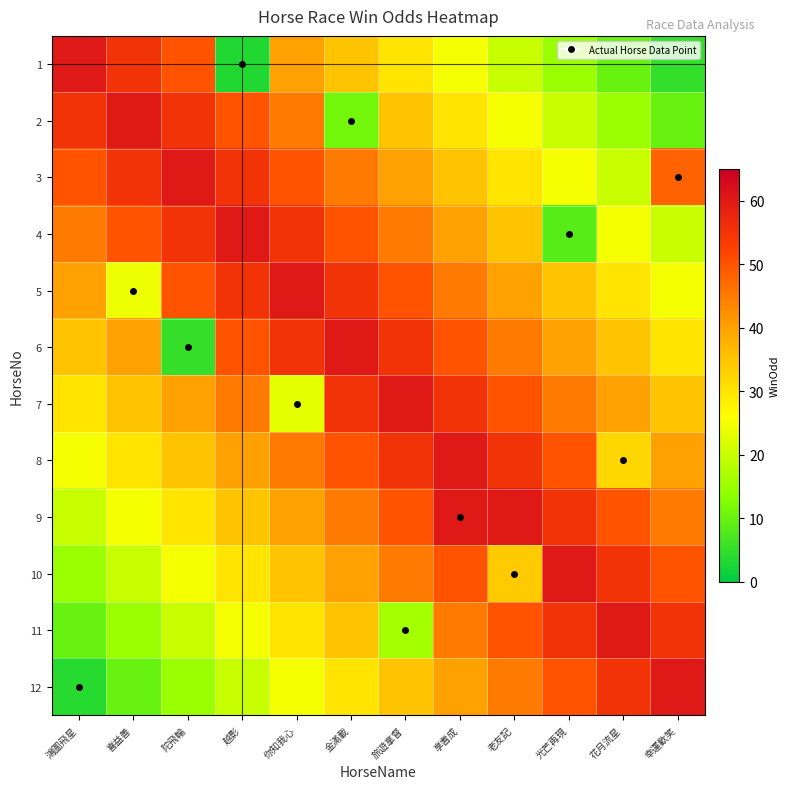

Reading left to right, extract all data points from this chart.

1: 鴻圖飛星=60.0	喜益善=55.0	陀飛輪=50.0	越影=3.2	你知我心=40.0	金滿載=35.0	旅遊拿督=30.0	享耆成=25.0	老友記=20.0	光芒再現=15.0	花月流星=10.0	幸運歡笑=5.0
2: 鴻圖飛星=55.0	喜益善=60.0	陀飛輪=55.0	越影=50.0	你知我心=45.0	金滿載=11.0	旅遊拿督=35.0	享耆成=30.0	老友記=25.0	光芒再現=20.0	花月流星=15.0	幸運歡笑=10.0
3: 鴻圖飛星=50.0	喜益善=55.0	陀飛輪=60.0	越影=55.0	你知我心=50.0	金滿載=45.0	旅遊拿督=40.0	享耆成=35.0	老友記=30.0	光芒再現=25.0	花月流星=20.0	幸運歡笑=48.0
4: 鴻圖飛星=45.0	喜益善=50.0	陀飛輪=55.0	越影=60.0	你知我心=55.0	金滿載=50.0	旅遊拿督=45.0	享耆成=40.0	老友記=35.0	光芒再現=8.4	花月流星=25.0	幸運歡笑=20.0
5: 鴻圖飛星=40.0	喜益善=24.0	陀飛輪=50.0	越影=55.0	你知我心=60.0	金滿載=55.0	旅遊拿督=50.0	享耆成=45.0	老友記=40.0	光芒再現=35.0	花月流星=30.0	幸運歡笑=25.0
6: 鴻圖飛星=35.0	喜益善=40.0	陀飛輪=5.2	越影=50.0	你知我心=55.0	金滿載=60.0	旅遊拿督=55.0	享耆成=50.0	老友記=45.0	光芒再現=40.0	花月流星=35.0	幸運歡笑=30.0
7: 鴻圖飛星=30.0	喜益善=35.0	陀飛輪=40.0	越影=45.0	你知我心=23.0	金滿載=55.0	旅遊拿督=60.0	享耆成=55.0	老友記=50.0	光芒再現=45.0	花月流星=40.0	幸運歡笑=35.0
8: 鴻圖飛星=25.0	喜益善=30.0	陀飛輪=35.0	越影=40.0	你知我心=45.0	金滿載=50.0	旅遊拿督=55.0	享耆成=60.0	老友記=55.0	光芒再現=50.0	花月流星=32.0	幸運歡笑=40.0
9: 鴻圖飛星=20.0	喜益善=25.0	陀飛輪=30.0	越影=35.0	你知我心=40.0	金滿載=45.0	旅遊拿督=50.0	享耆成=60.0	老友記=60.0	光芒再現=55.0	花月流星=50.0	幸運歡笑=45.0
10: 鴻圖飛星=15.0	喜益善=20.0	陀飛輪=25.0	越影=30.0	你知我心=35.0	金滿載=40.0	旅遊拿督=45.0	享耆成=50.0	老友記=34.0	光芒再現=60.0	花月流星=55.0	幸運歡笑=50.0
11: 鴻圖飛星=10.0	喜益善=15.0	陀飛輪=20.0	越影=25.0	你知我心=30.0	金滿載=35.0	旅遊拿督=16.0	享耆成=45.0	老友記=50.0	光芒再現=55.0	花月流星=60.0	幸運歡笑=55.0
12: 鴻圖飛星=3.8	喜益善=10.0	陀飛輪=15.0	越影=20.0	你知我心=25.0	金滿載=30.0	旅遊拿督=35.0	享耆成=40.0	老友記=45.0	光芒再現=50.0	花月流星=55.0	幸運歡笑=60.0